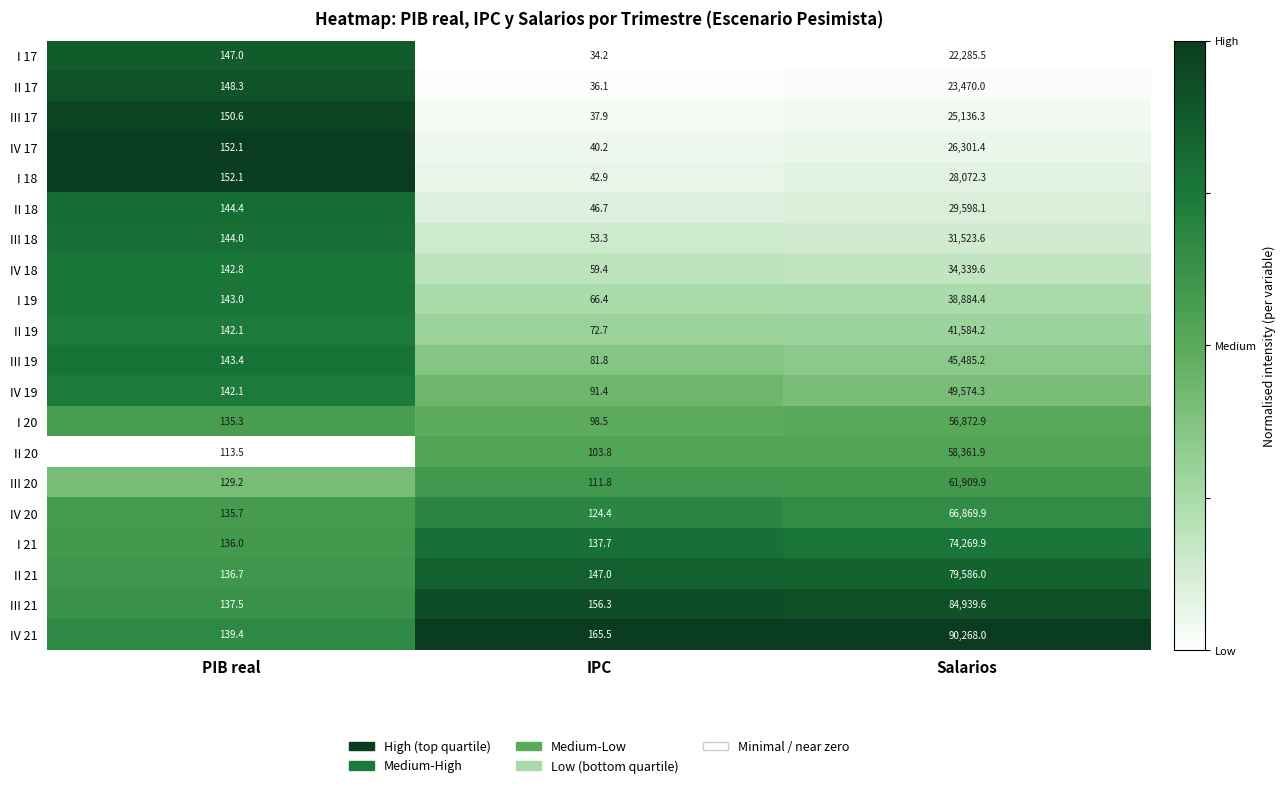

What is the total value across all series at IPC?

1708.0